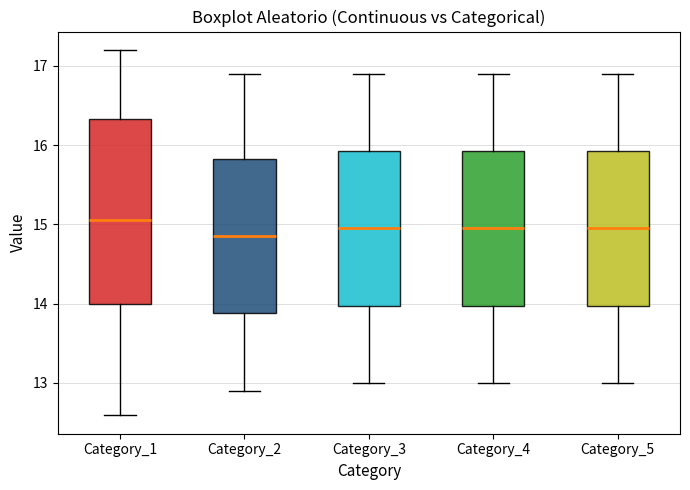

Which box is the tallest, from its lower edge to its upper edge?

Category_1